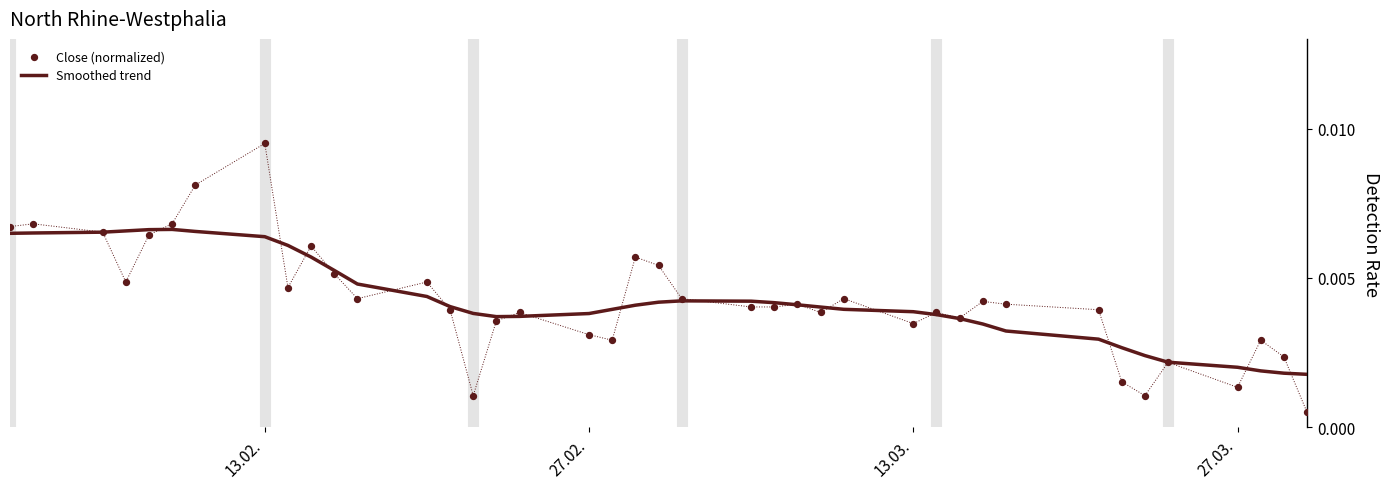

Which series reaches the maximum Y coordinate?

Close (normalized)